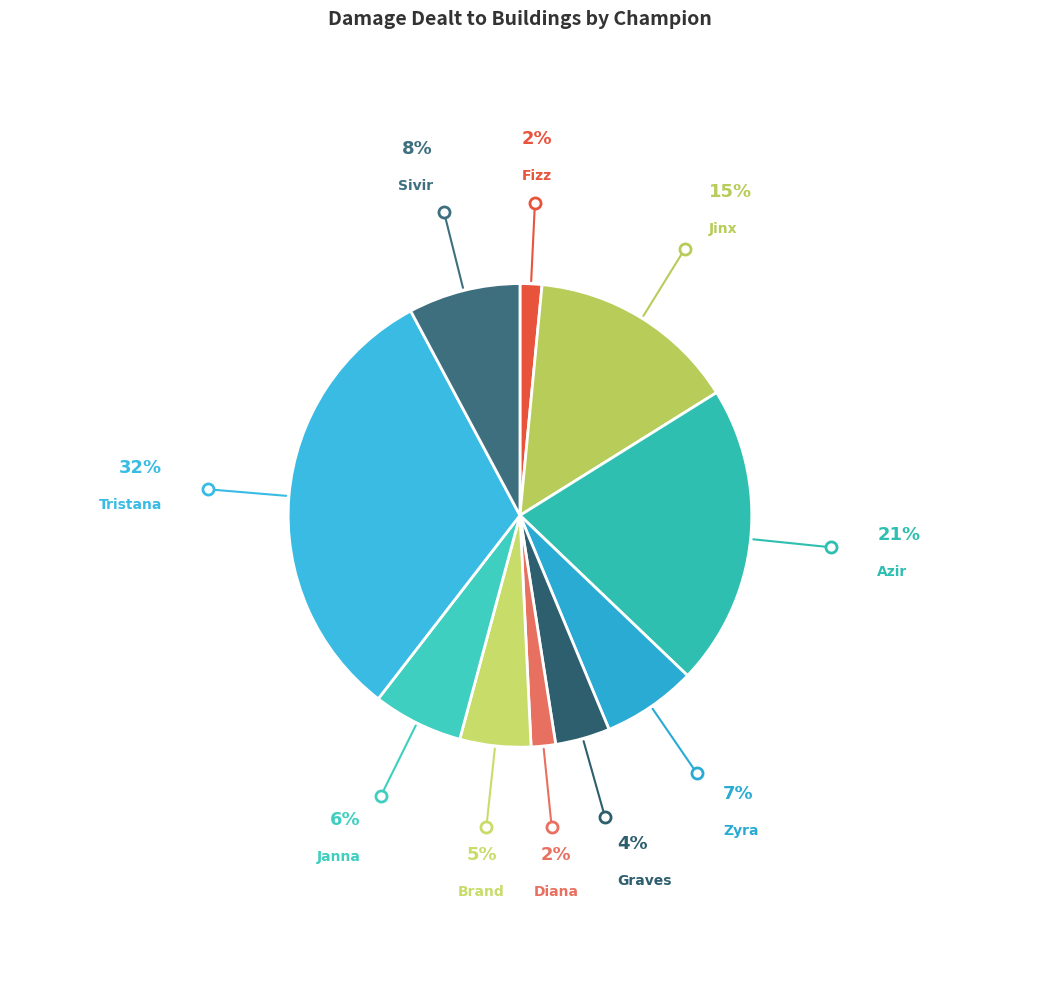

How many segments does this pie chart have?

10